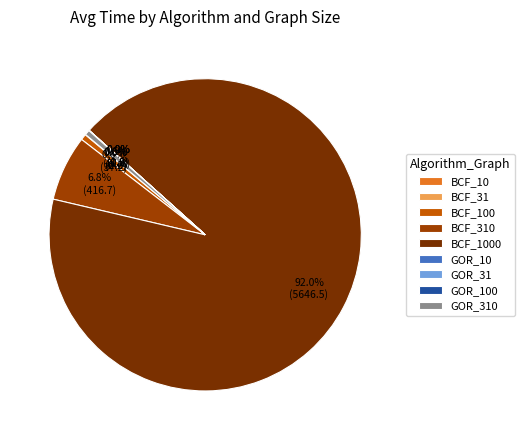

Is there any slice that represents more than half of the pie?

Yes